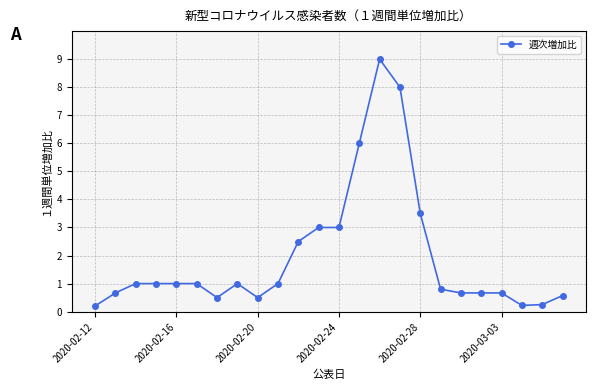

What is the maximum value shown in the chart?

9.0